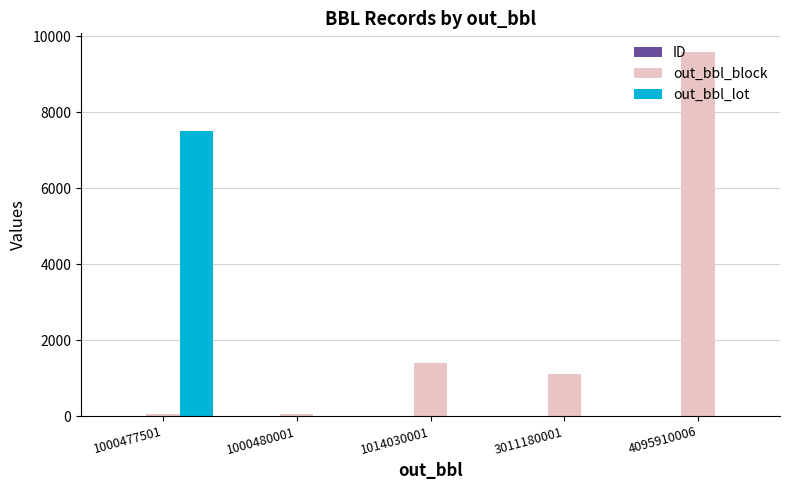

The out_bbl_block series shows 2043 at 1014030001. True or false?

False